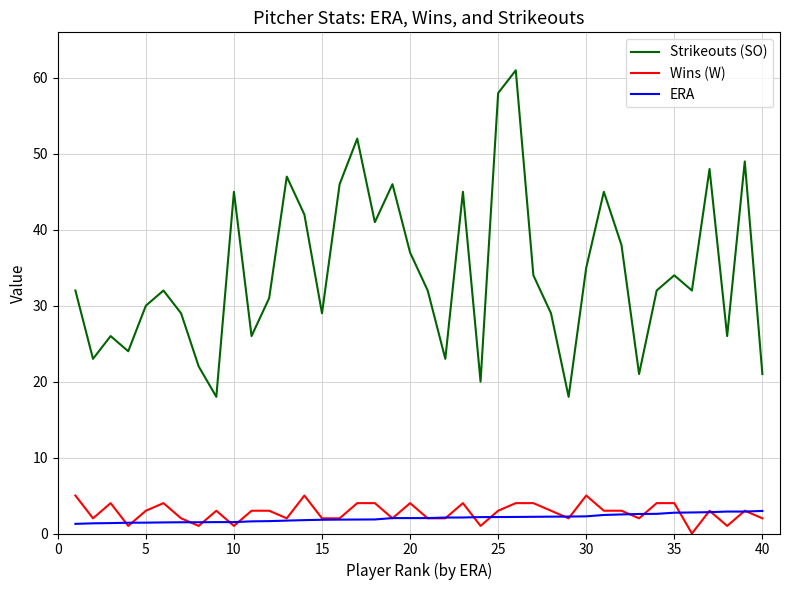

True or false: Strikeouts (SO) and Wins (W) intersect in this chart.

False